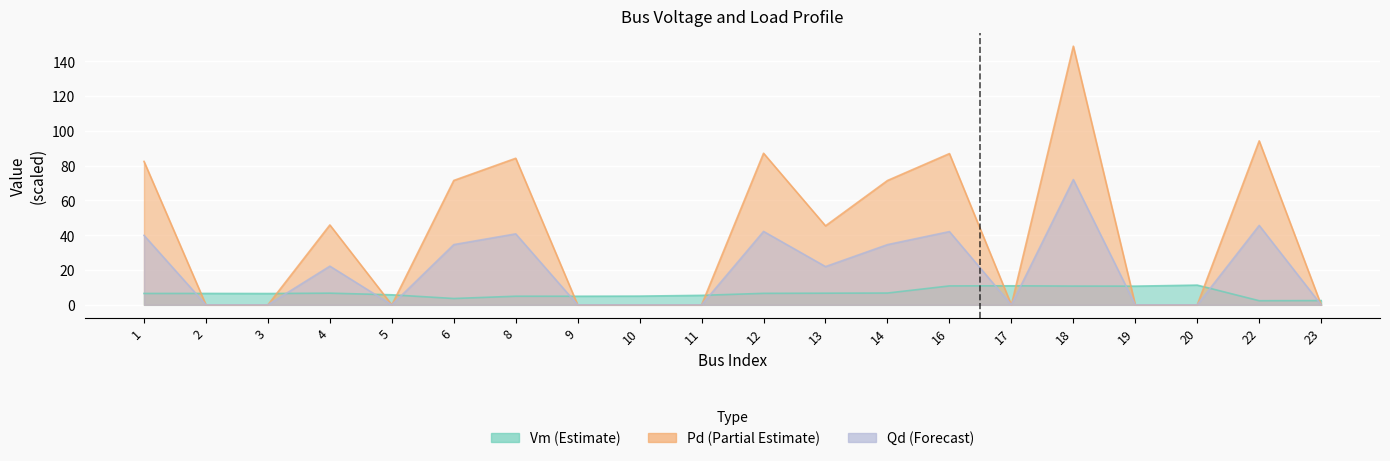

How many data points in Vm are above 6?

12